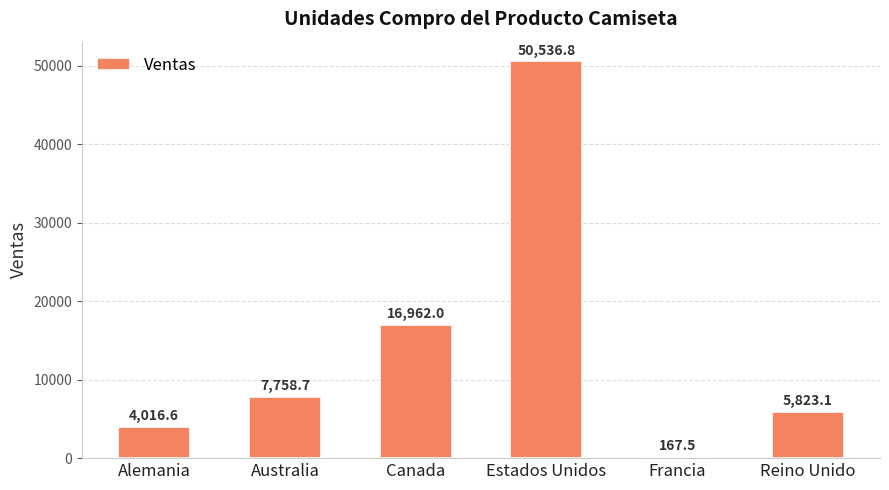

What is the value of the 3rd bar from the left?

16962.0